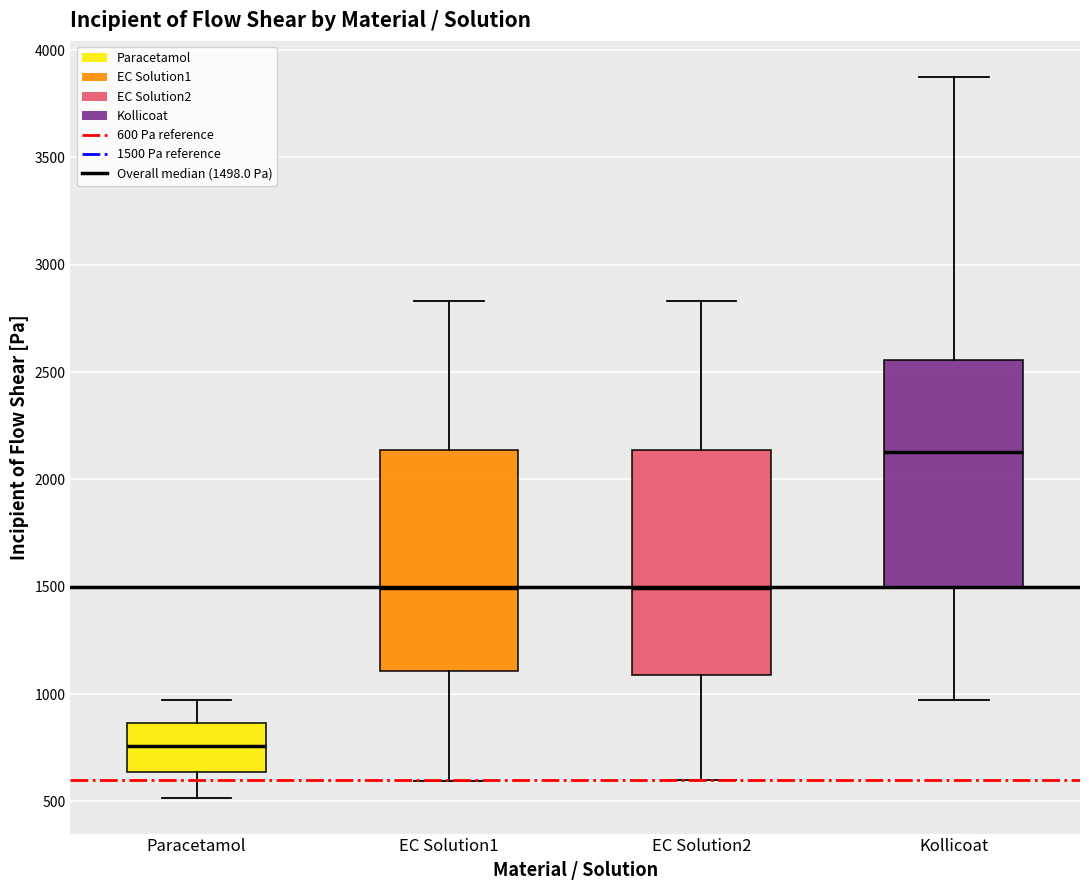

Reading left to right, transcribe this box plot: for each box, give where its median line is, the range the box spans, and where its two whiskers end, as read against the y-axis. The values are not printed on the chart, so give them approximately, as read against the axis.

Paracetamol: median 750, box 650 to 850, whiskers 500 to 950
EC Solution1: median 1500, box 1100 to 2150, whiskers 600 to 2850
EC Solution2: median 1500, box 1100 to 2150, whiskers 600 to 2850
Kollicoat: median 2150, box 1500 to 2550, whiskers 950 to 3900